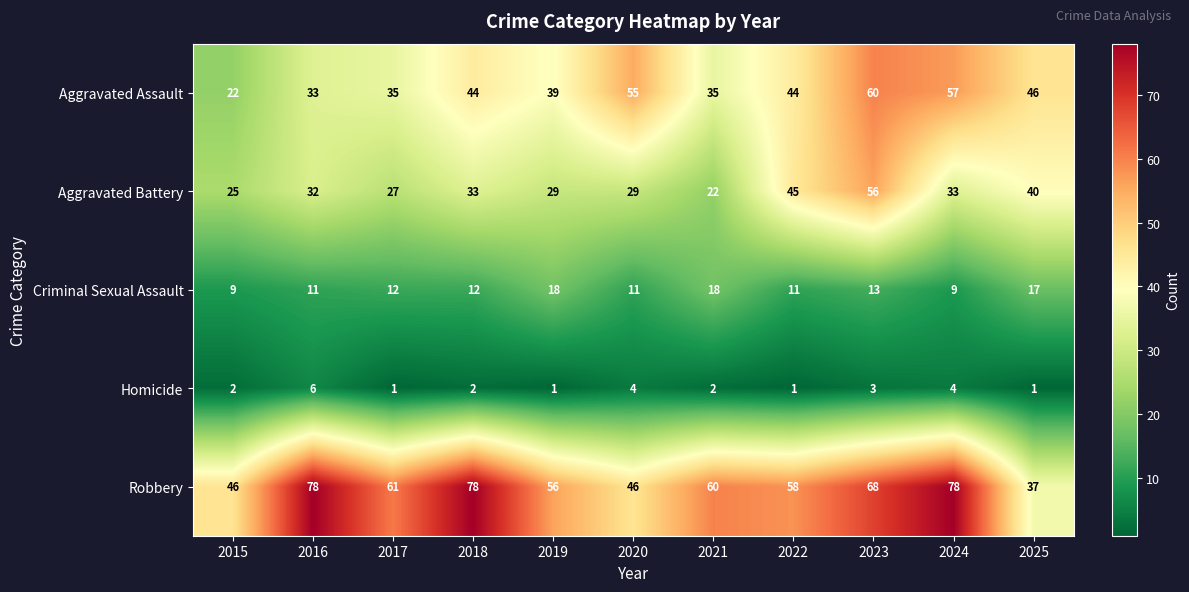

The value of Aggravated Battery at 2015 is 25. True or false?

True